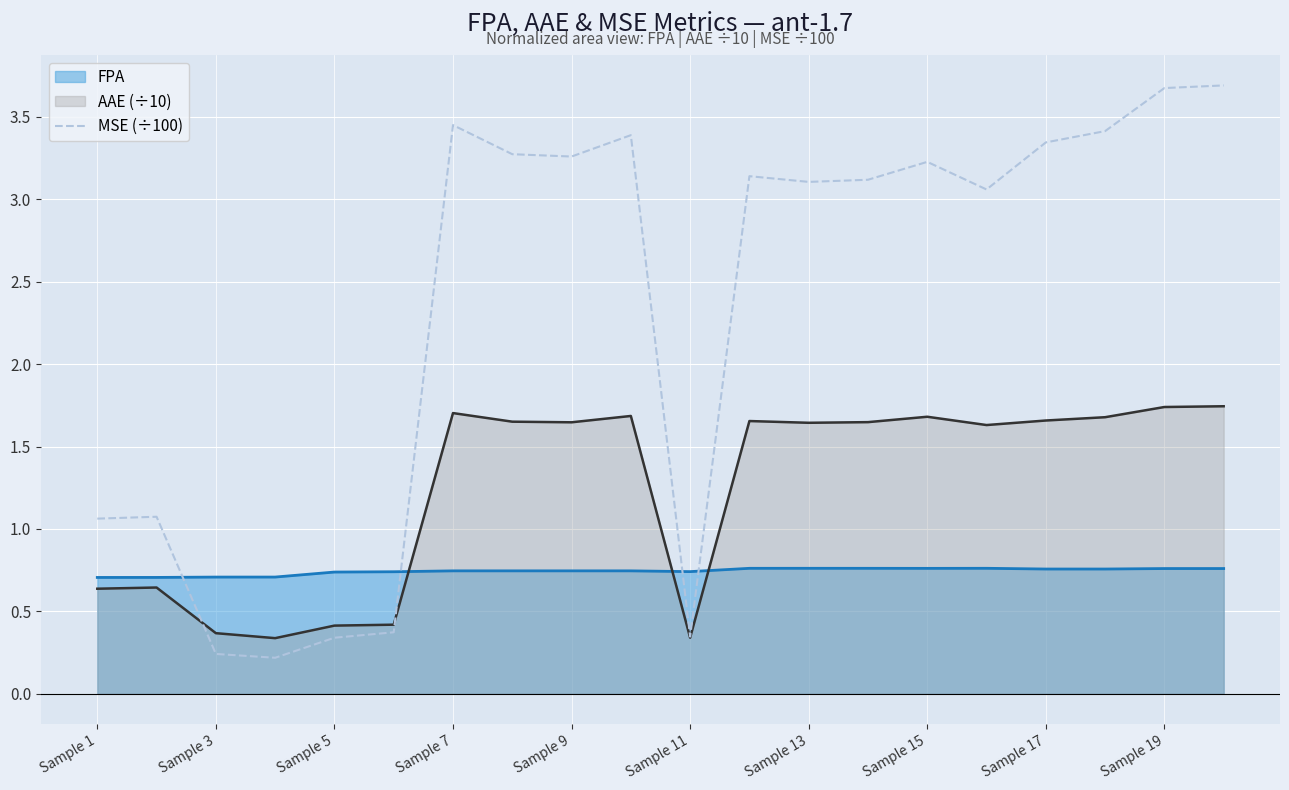

Which series has the largest range (max minus min)?

MSE (÷100)